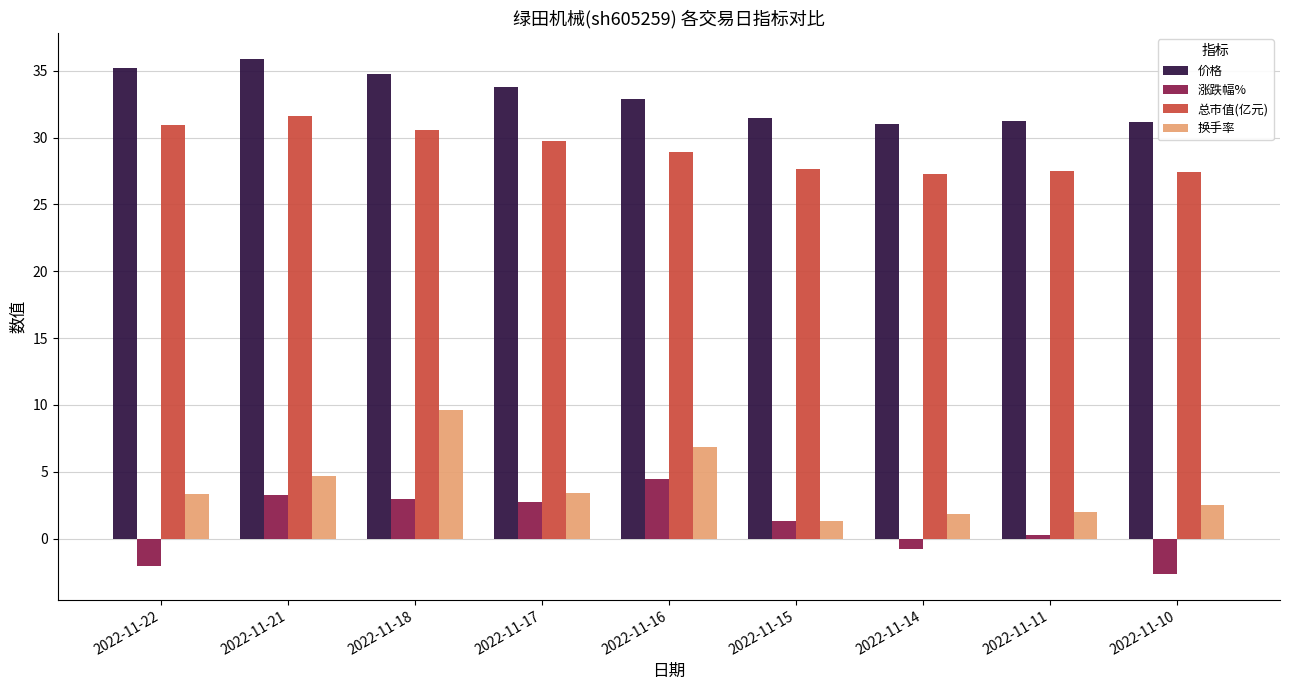

Between 2022-11-17 and 2022-11-15, which series saw the biggest shift?

价格